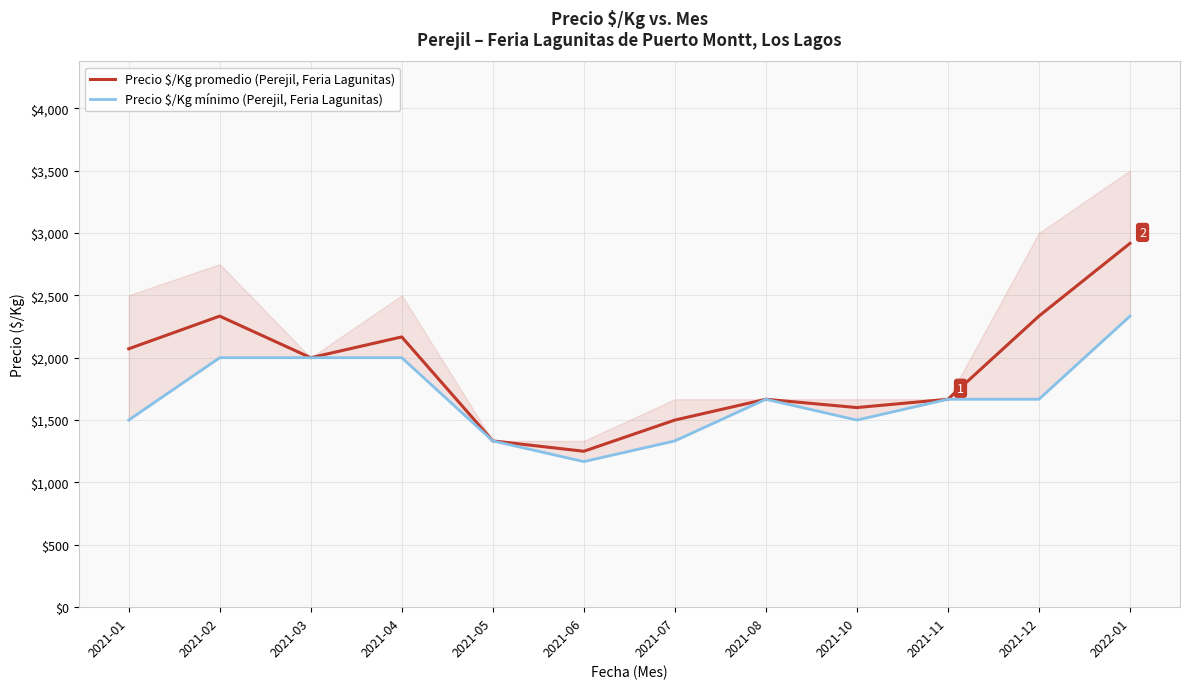

What is the sum of all Precio $/Kg mínimo (Perejil, Feria Lagunitas) values?

20167.0